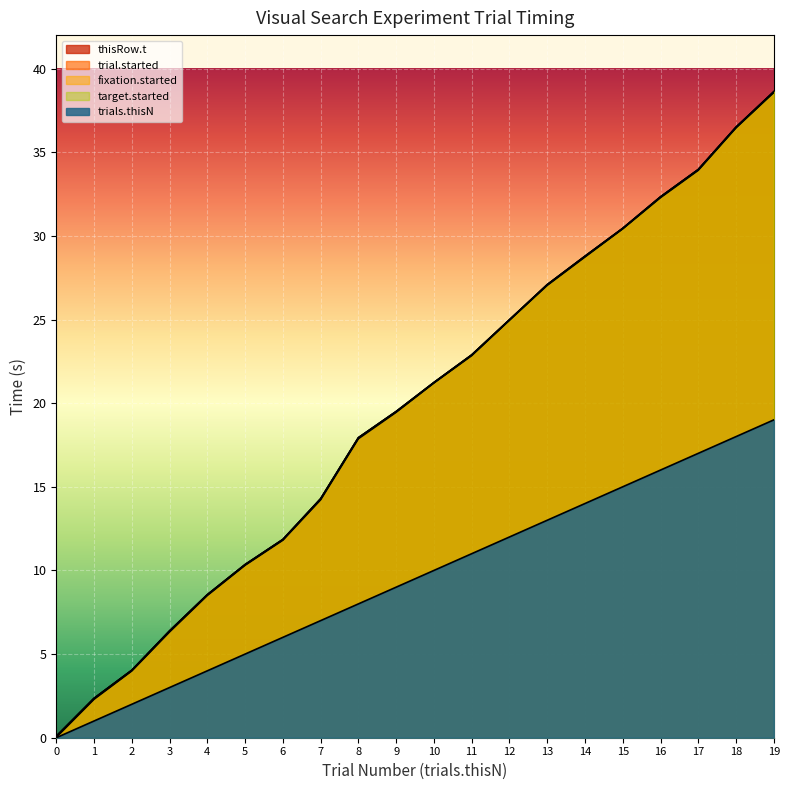

Between 0 and 8, which series saw the biggest shift?

thisRow.t